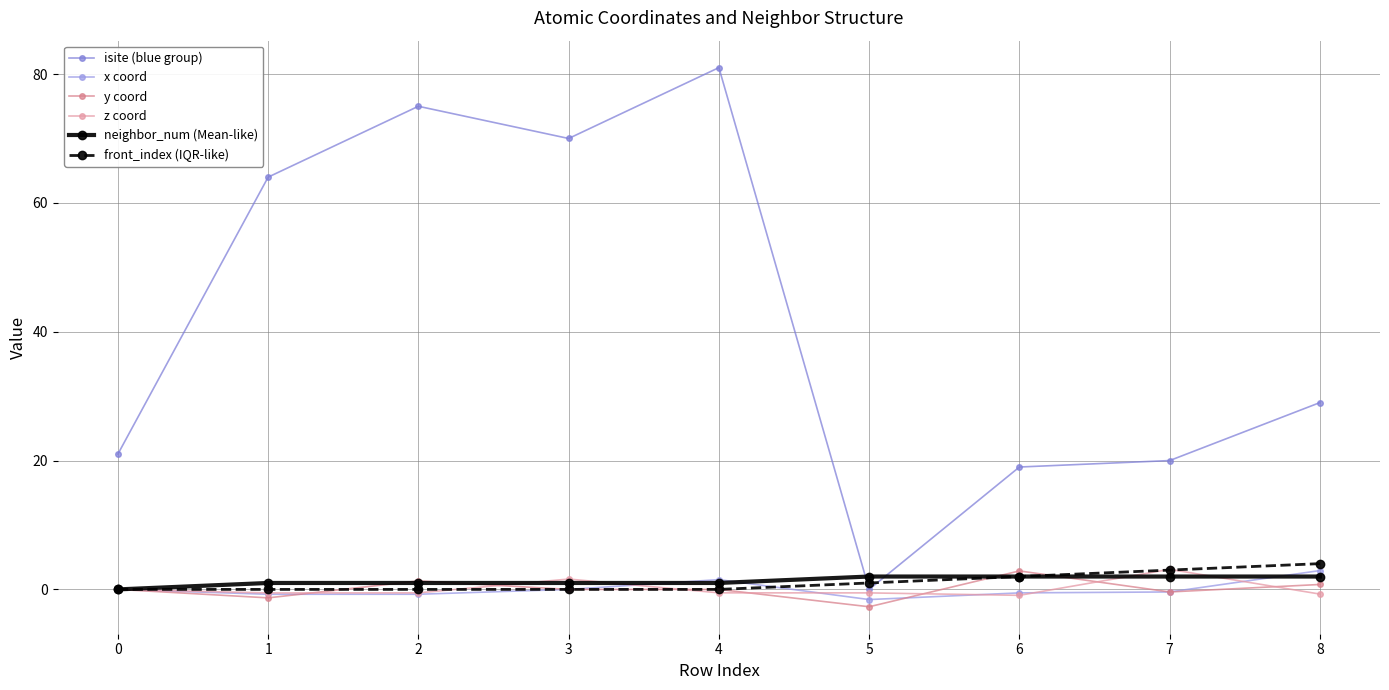

How many categories are shown in the chart?

9